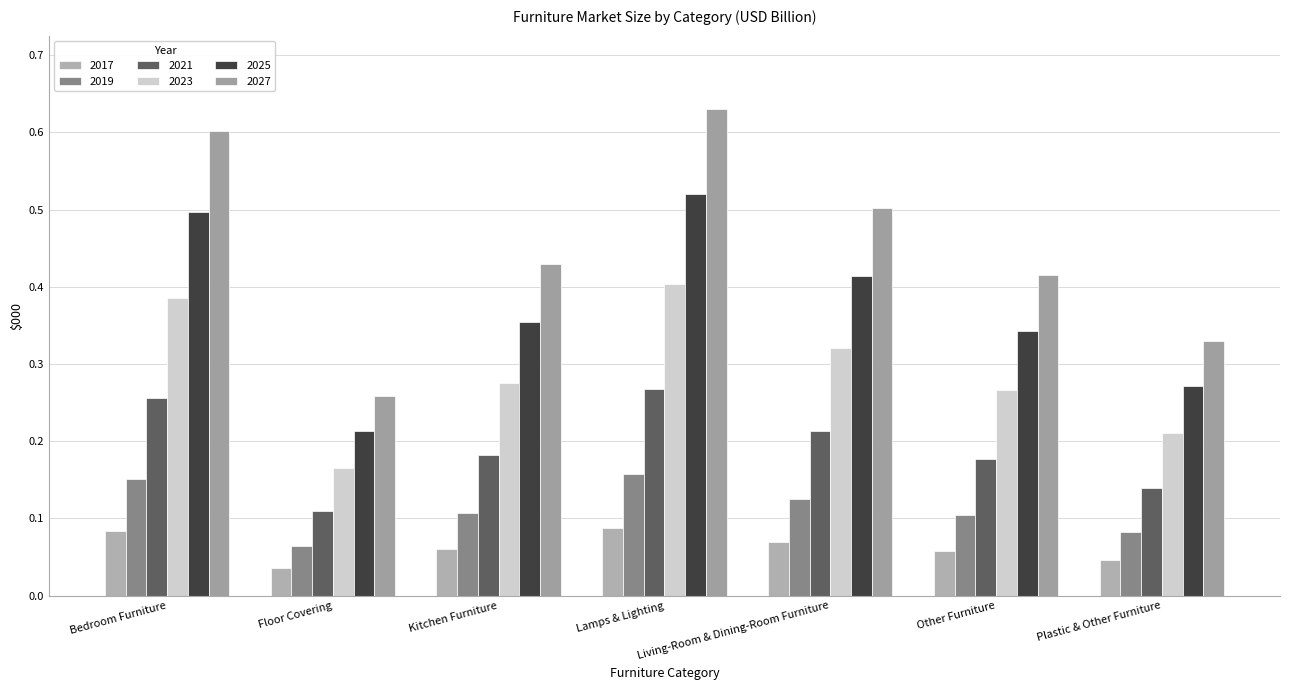

What position from the right is Other Furniture?

2